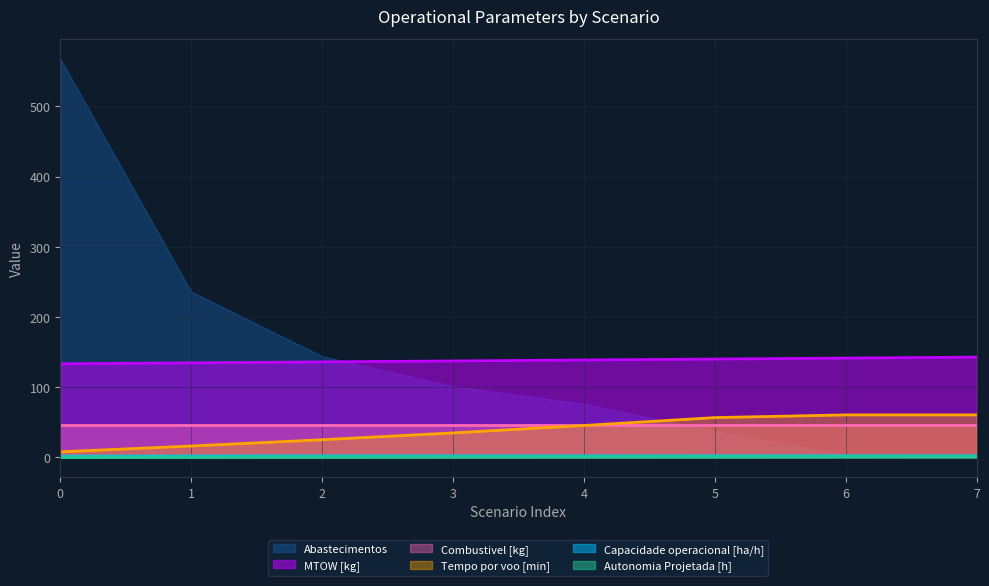

Is the value of Tempo por voo [min] at 5 greater than the value of MTOW [kg] at 1?

No